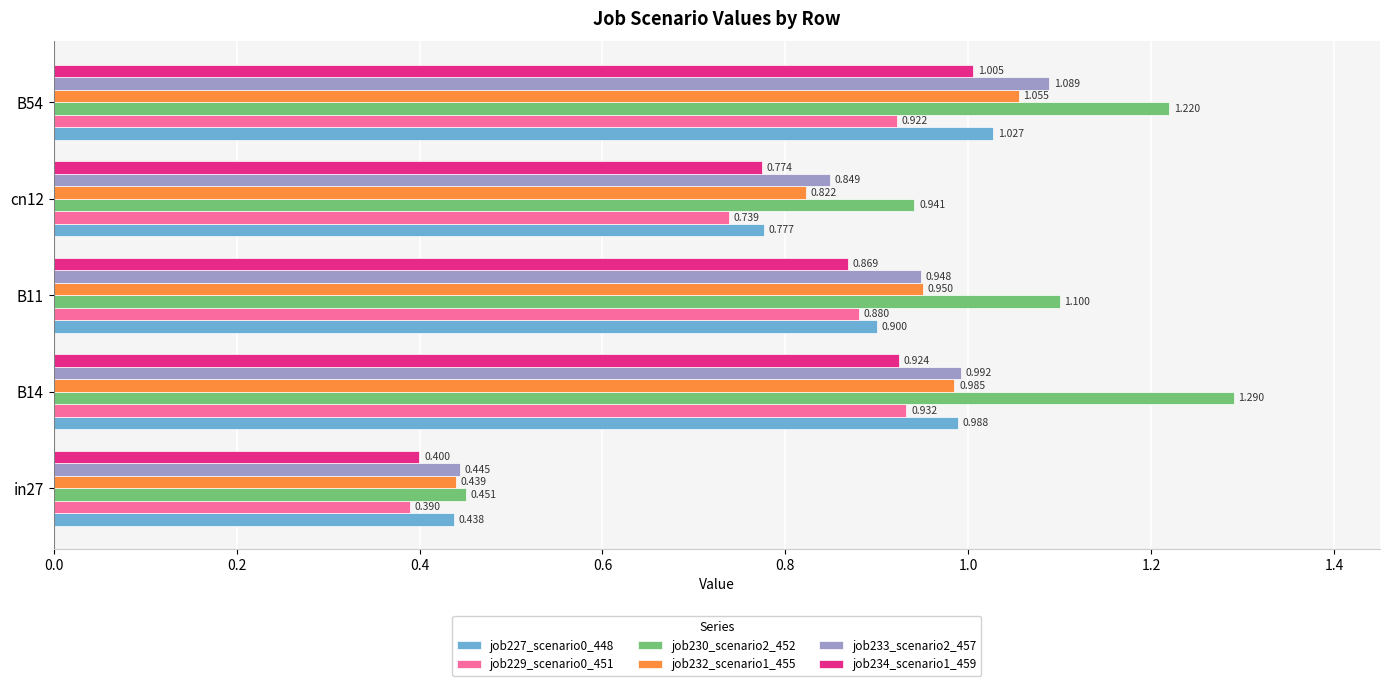

Is the value of job227_scenario0_448 at in27 greater than the value of job229_scenario0_451 at B54?

No